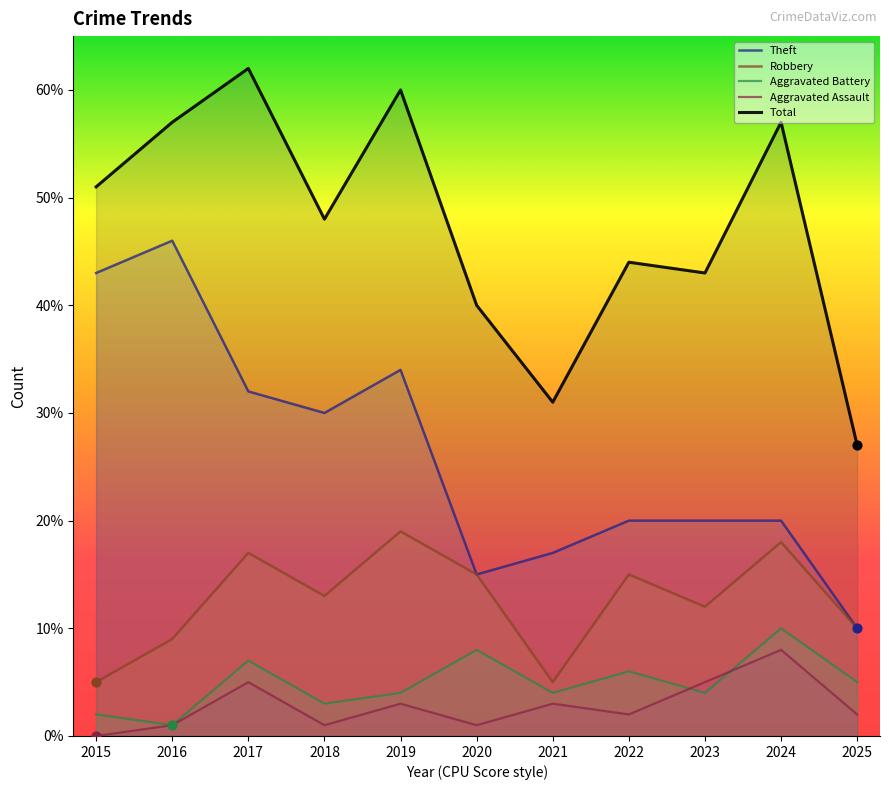

What is the total value across all series at 2023?

84